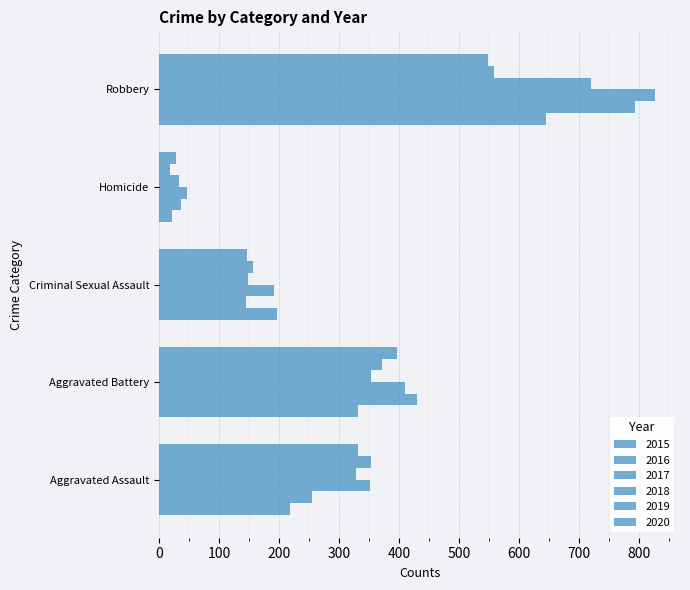

Which series has the largest total across all categories?

2017